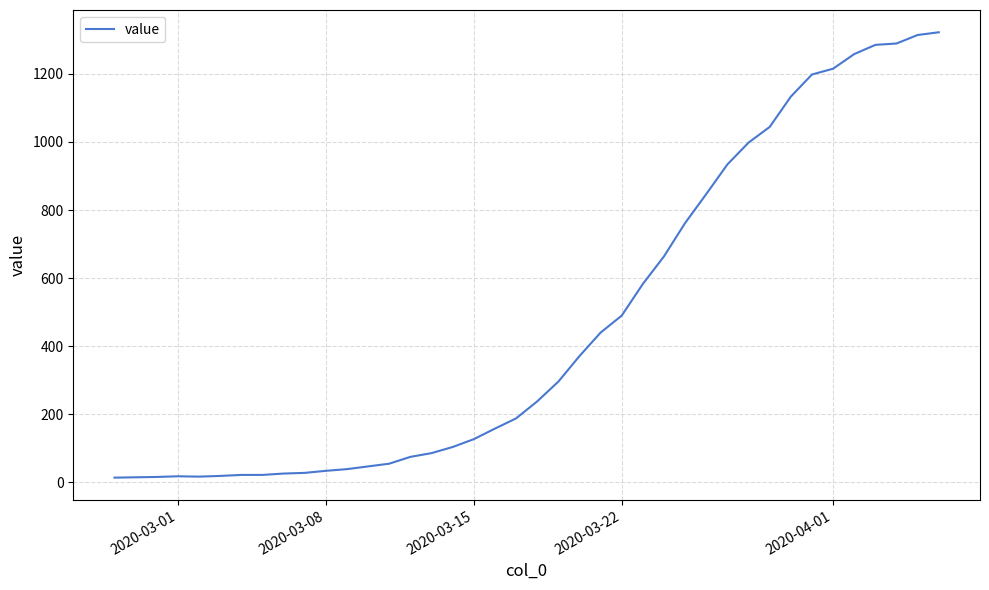

What is the maximum value shown in the chart?

1322